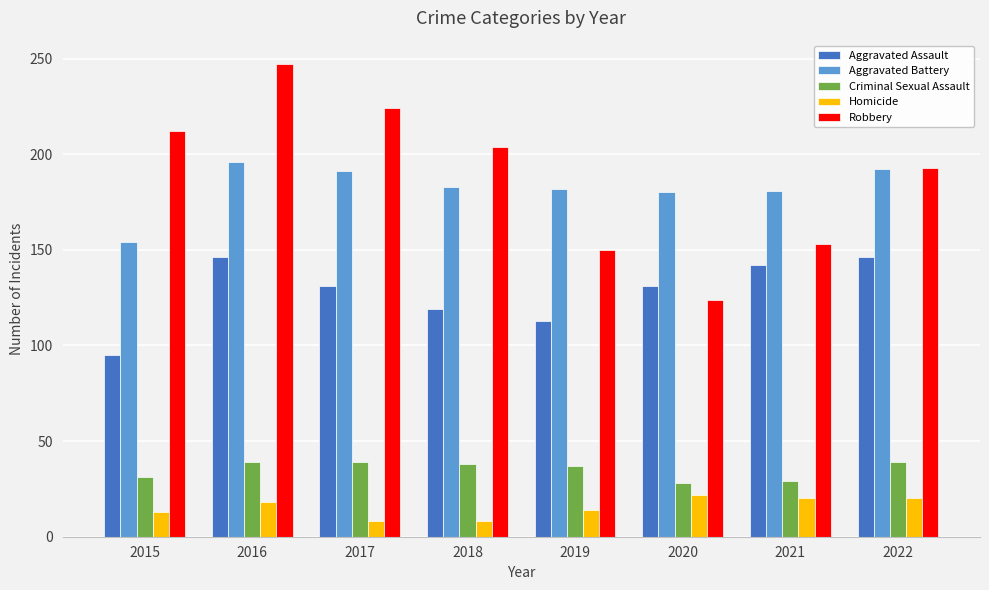

How many data points in Criminal Sexual Assault are less than 38?

4